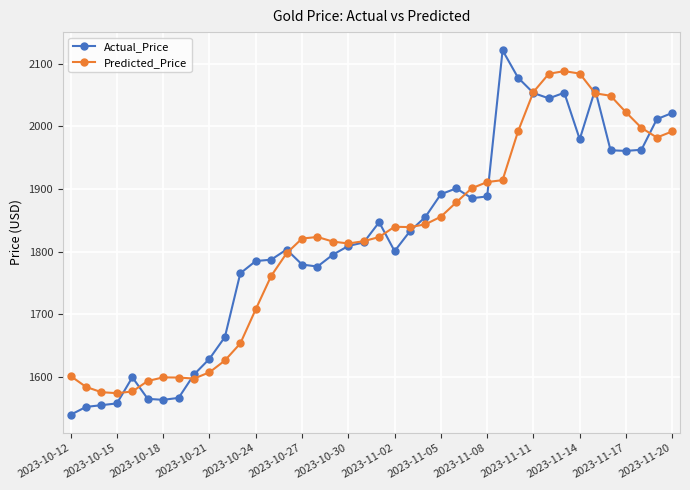

How many lines are shown in the chart?

2